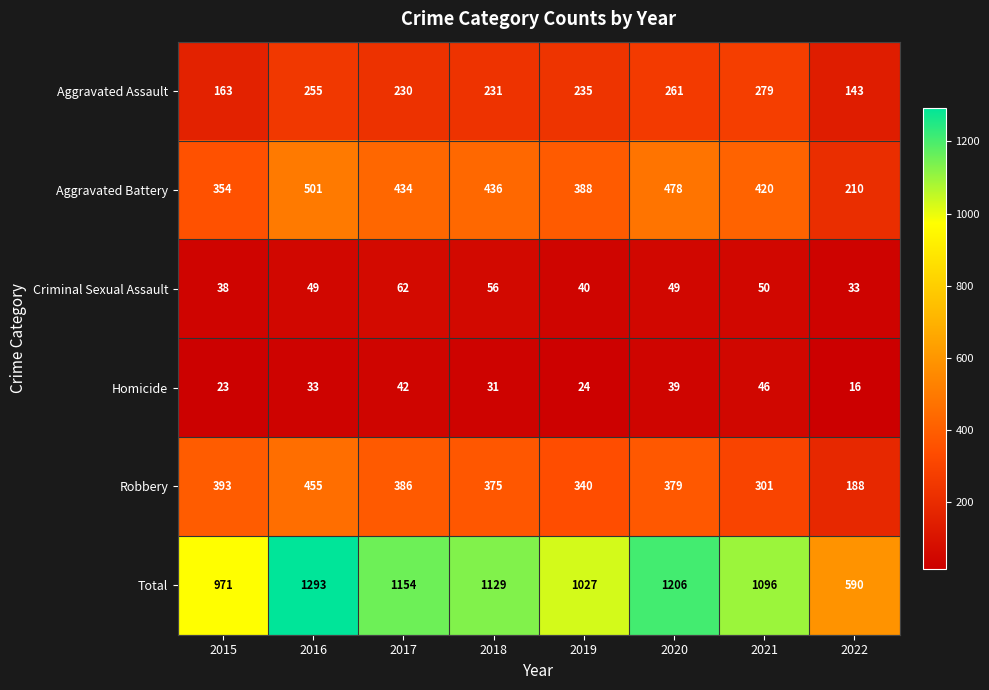

What is the sum of all Criminal Sexual Assault values?

377